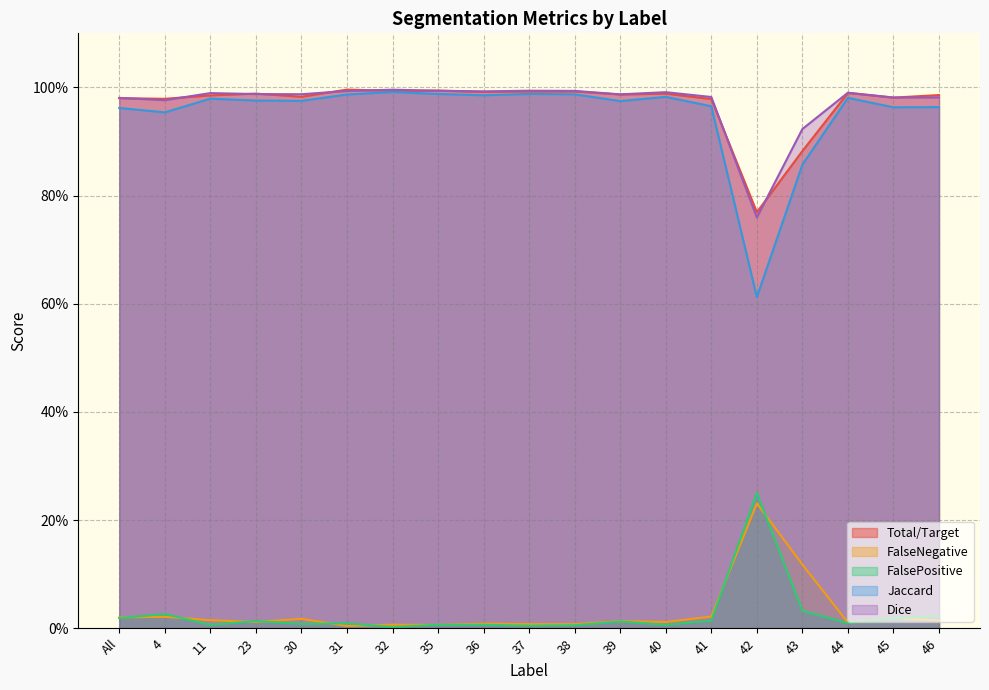

True or false: Total/Target has more than 0 interior local peaks.

True